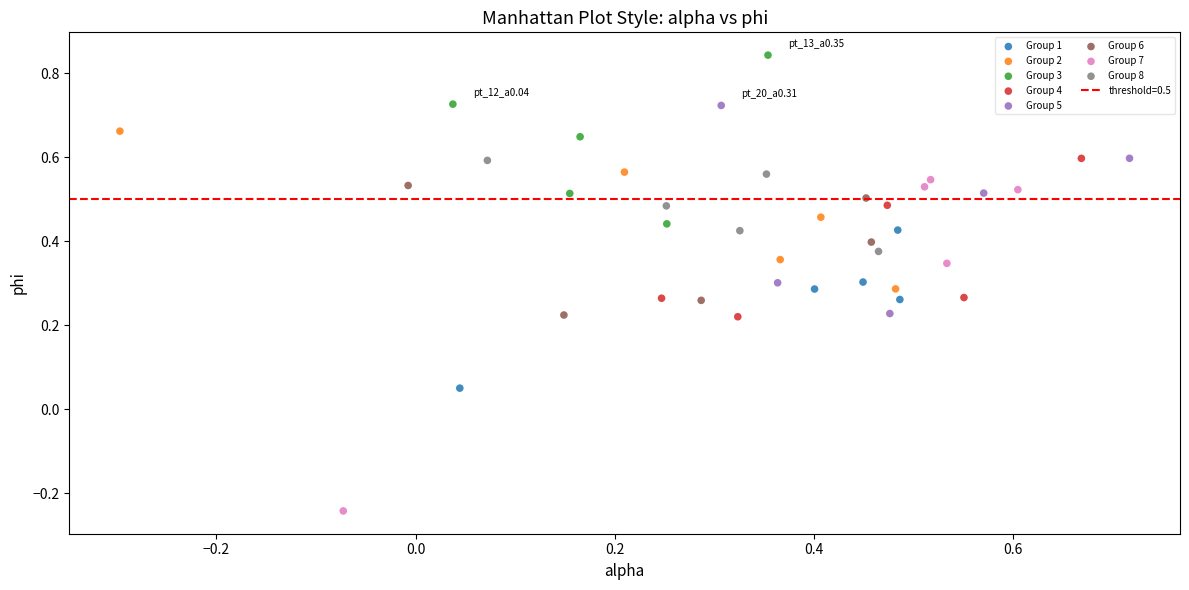

Which series has the widest spread of Y values?

Group 7